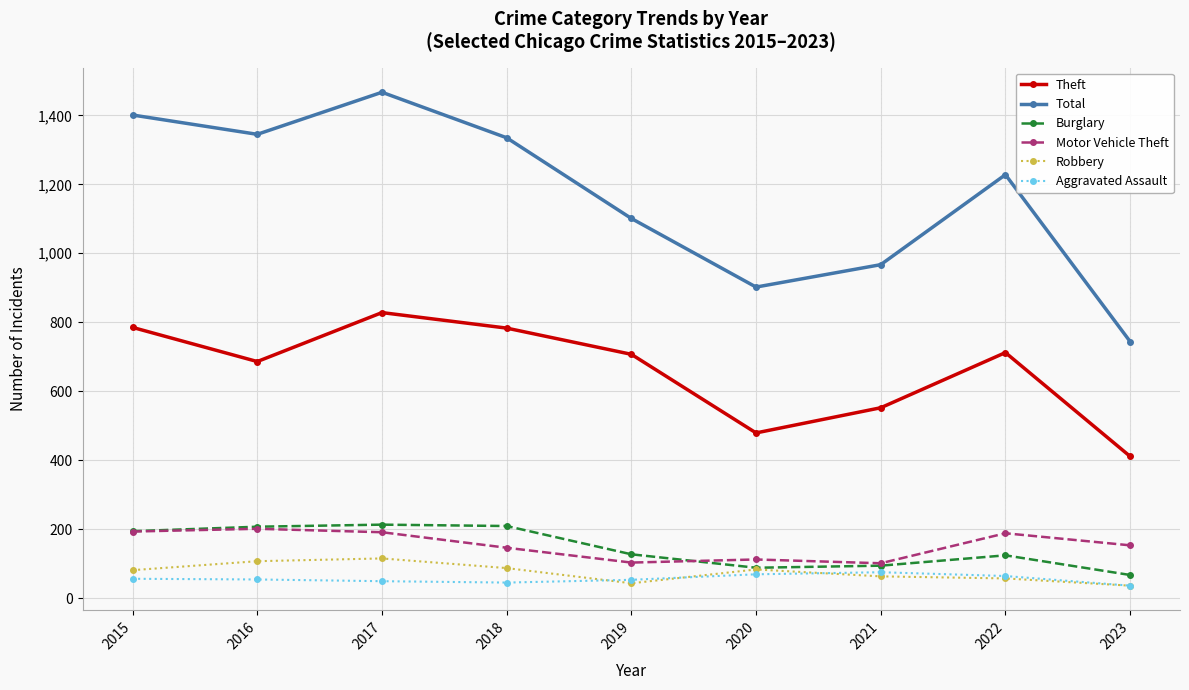

Which series changed the most between 2020 and 2023?

Total